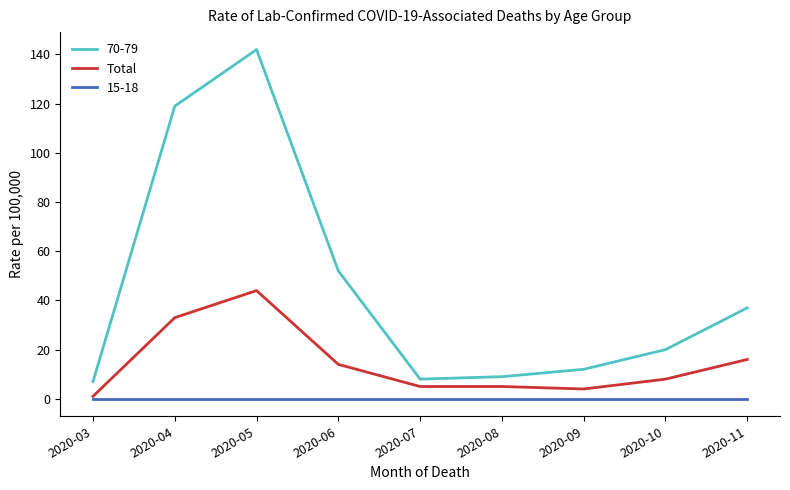

What is the minimum value shown in the chart?

0